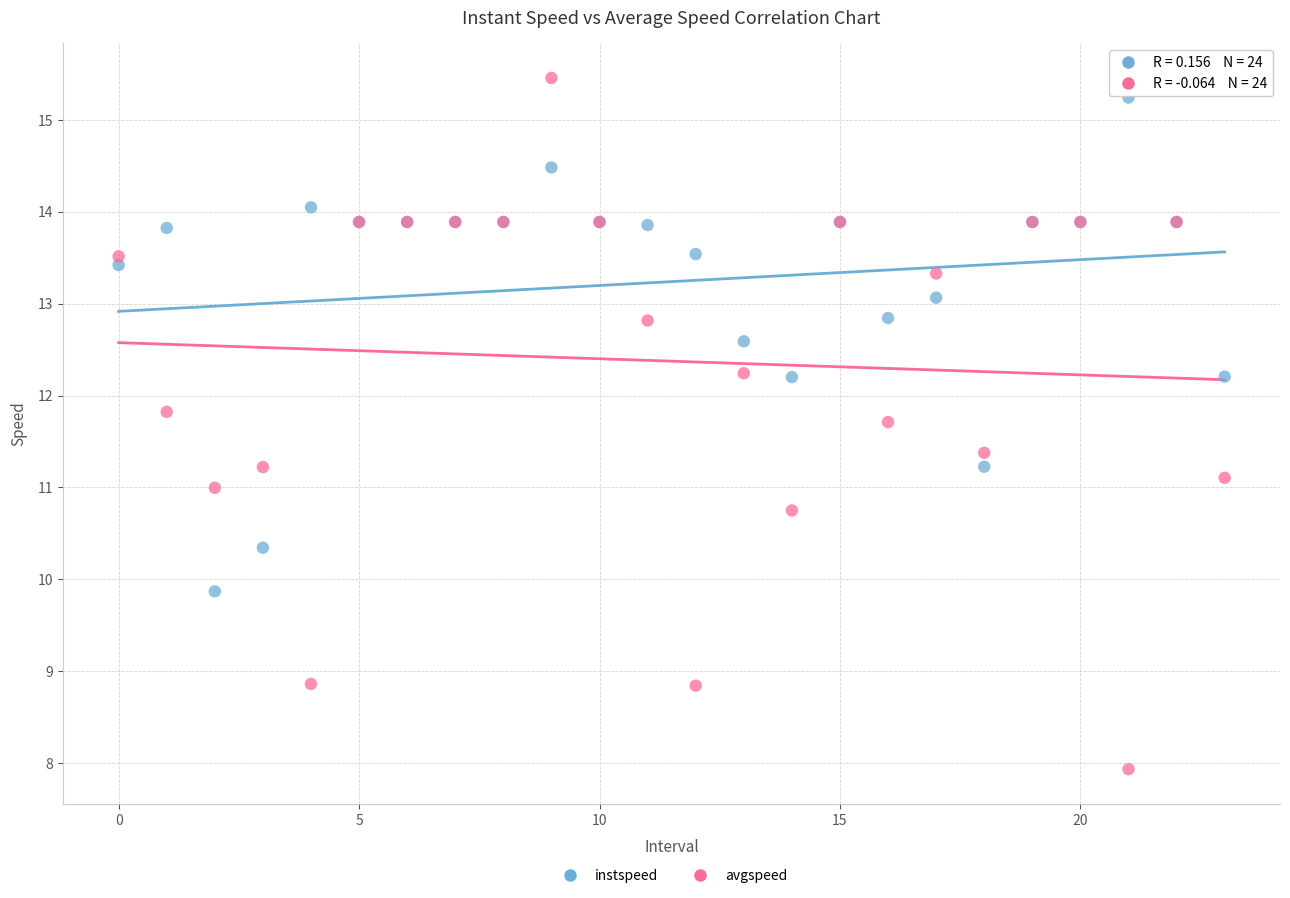

Which series reaches the minimum Y coordinate?

avgspeed